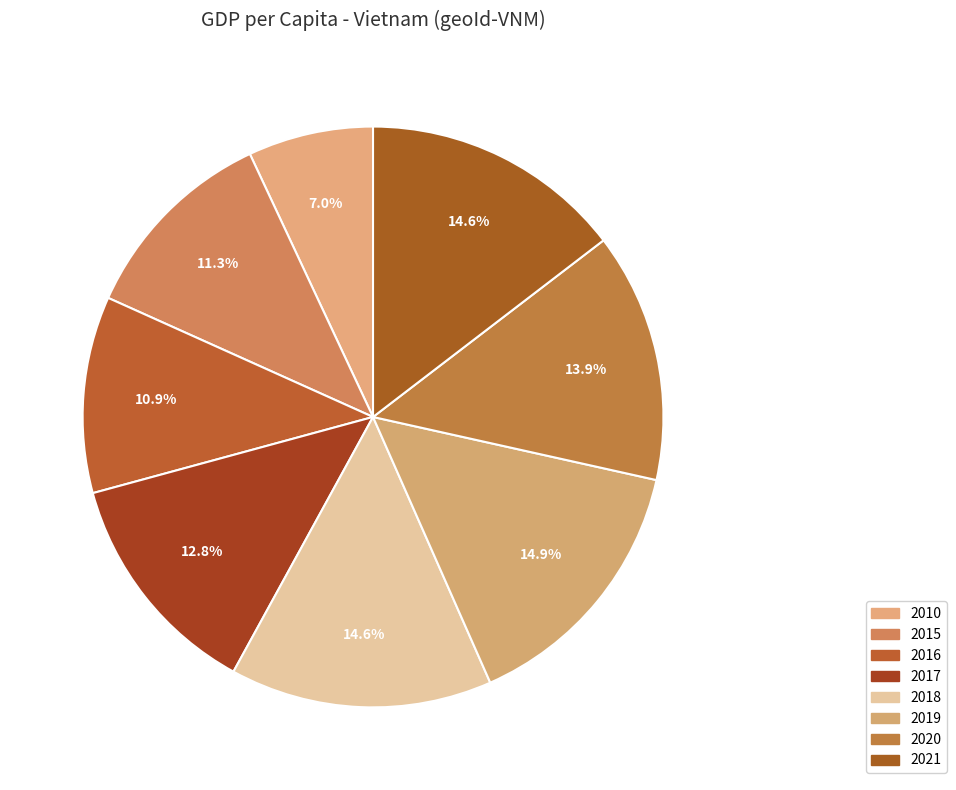

What percentage do 2021 and 2017 together represent?

27.4%